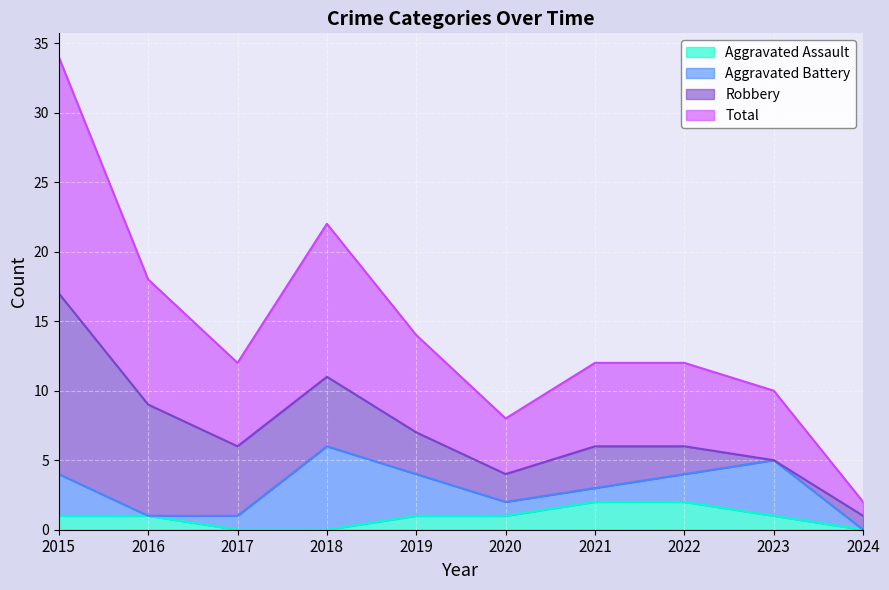

How many values in the Total series are below 6?

3